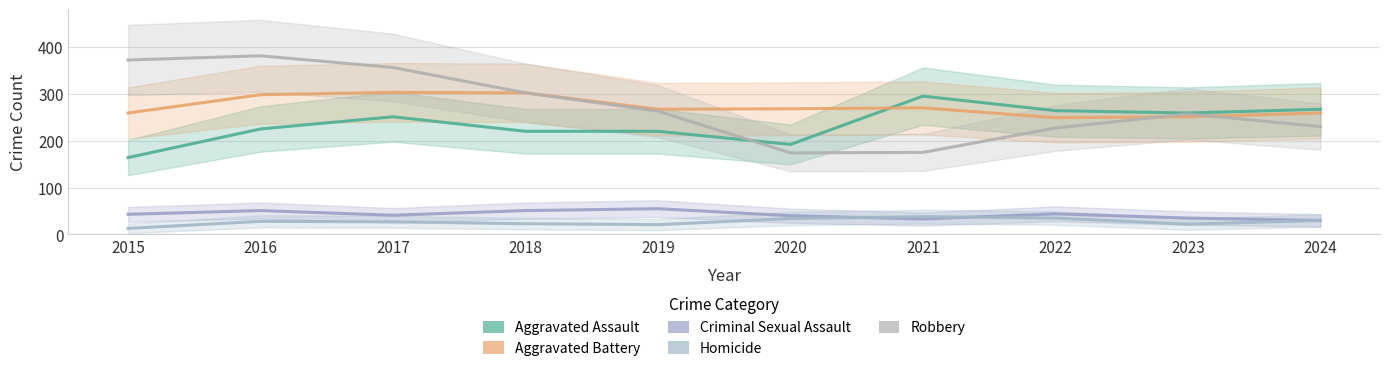

How many times do Robbery and Aggravated Battery cross each other?

2